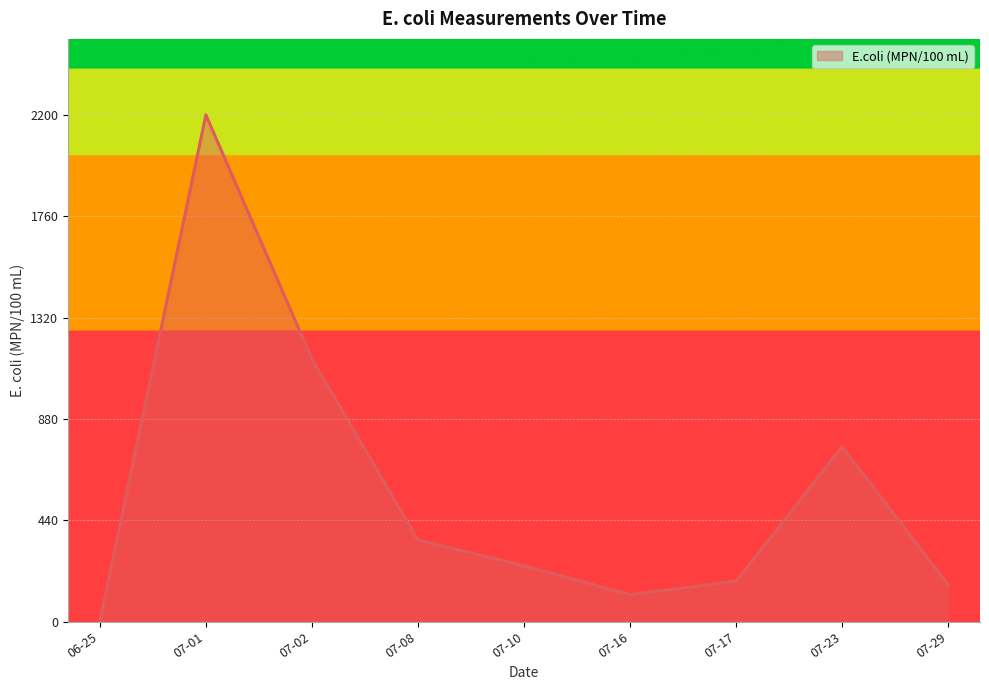

Which label corresponds to the smallest value in the chart?

06-25